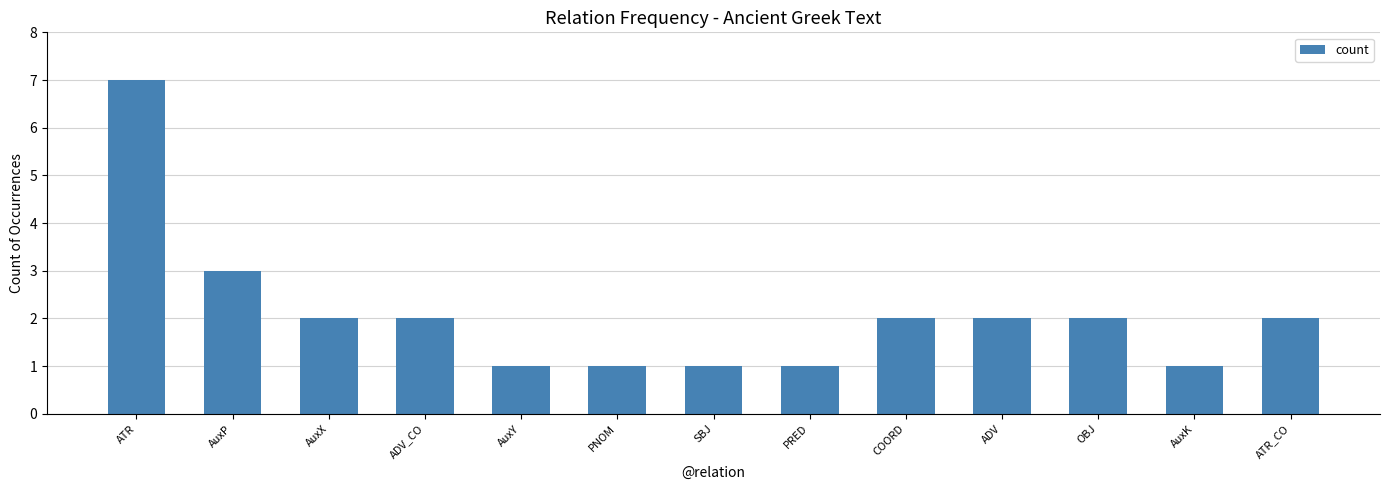

Reading right to left, list all the values displayed in this chart.

2	1	2	2	2	1	1	1	1	2	2	3	7